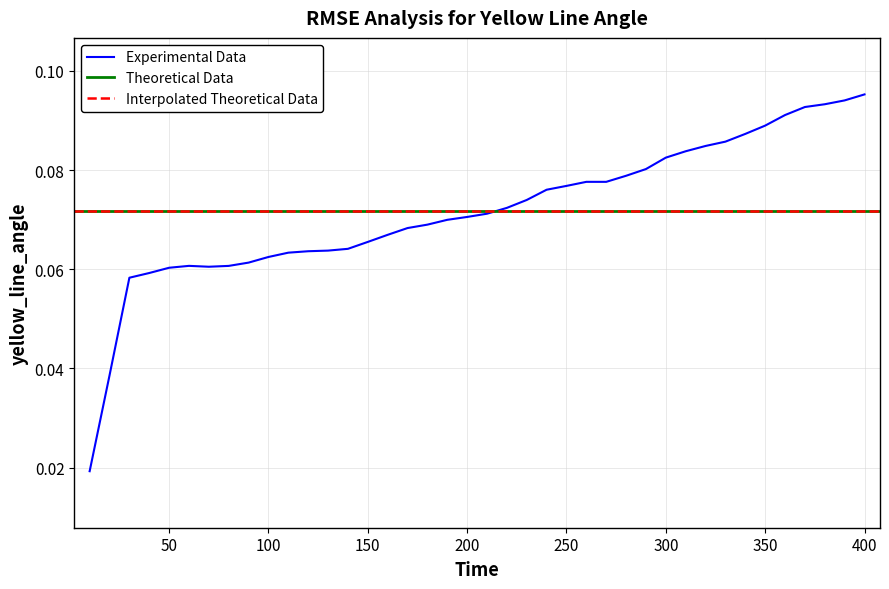

At which category does the chart reach its peak across all series?

400